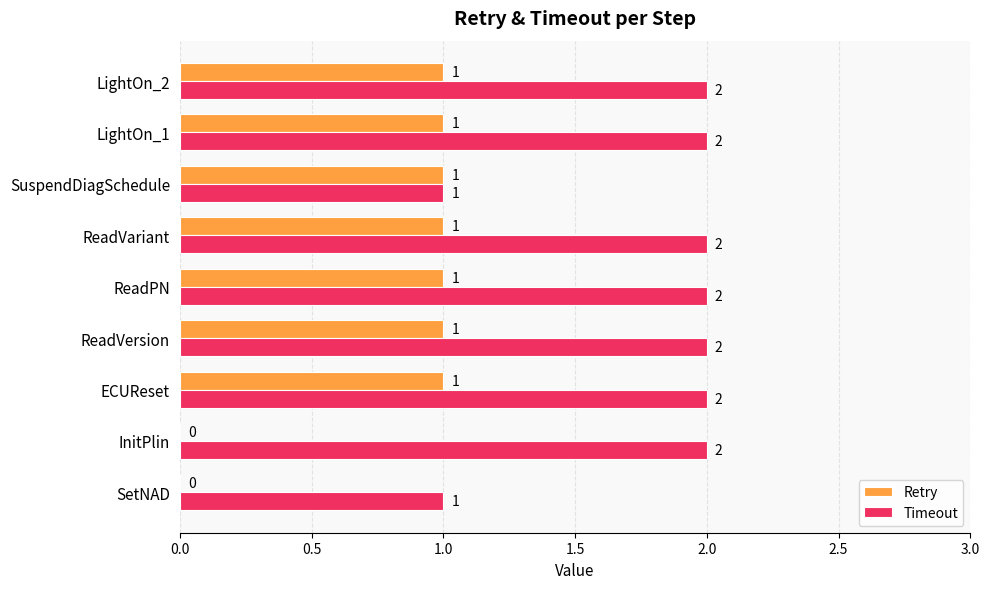

The value of Timeout at ECUReset is 2. True or false?

True